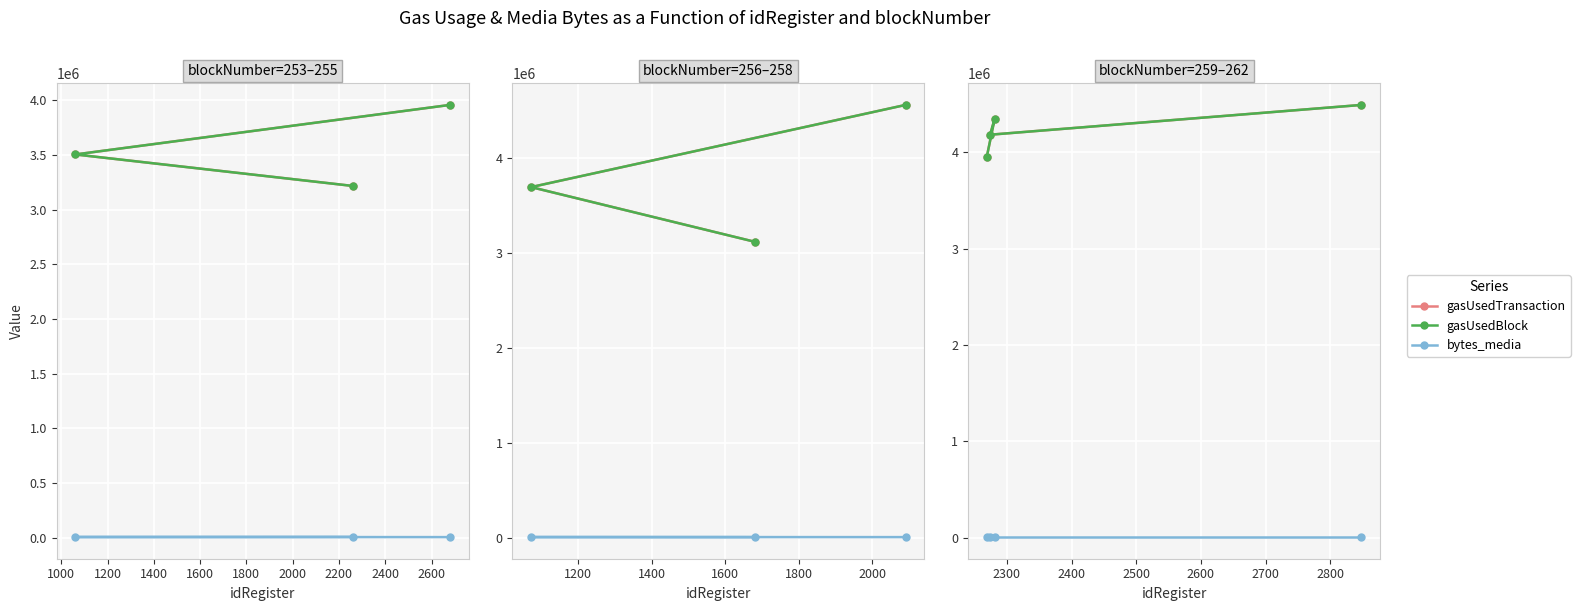

What is the difference between the highest and lowest values at 1000?

4341097